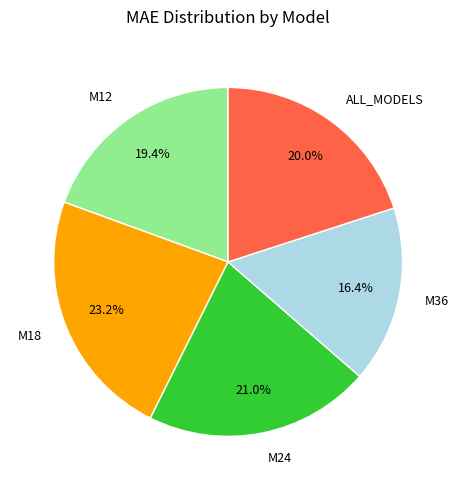

Rank the categories by value from lowest to highest.

M36, M12, ALL_MODELS, M24, M18